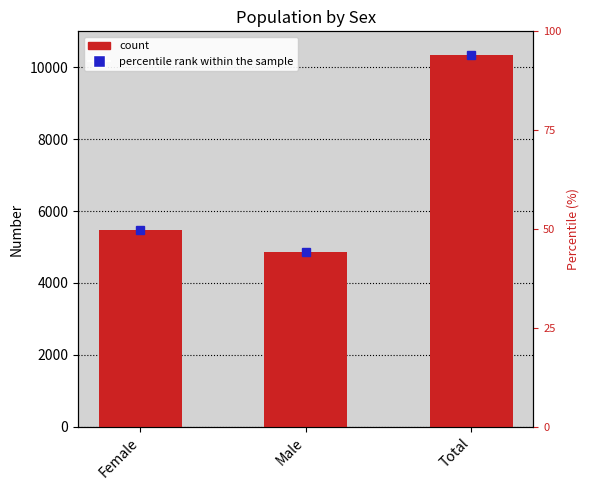

Approximately how many times larger is the value at Female compared to Total?

0.5